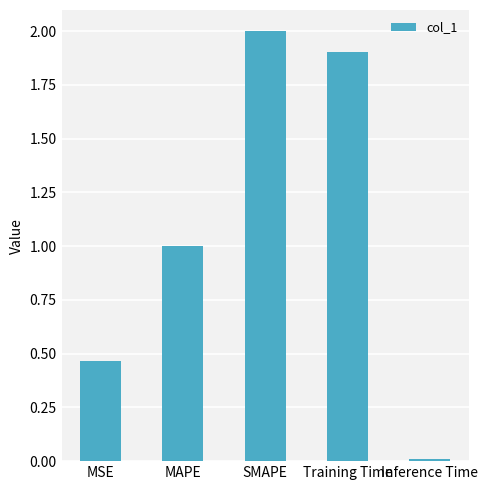

Between SMAPE and MAPE, which is larger?

SMAPE